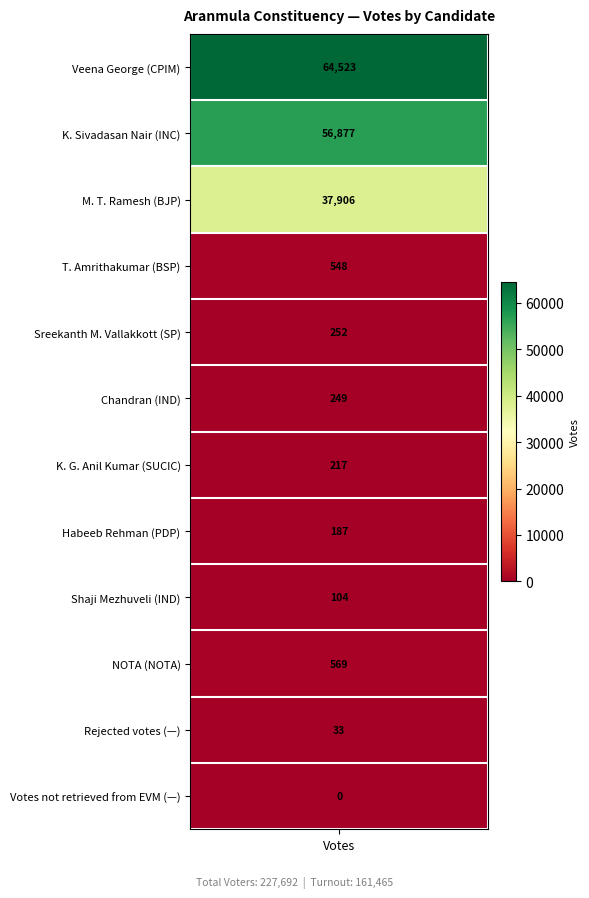

Is it true that the value at Shaji Mezhuveli is 160?

False